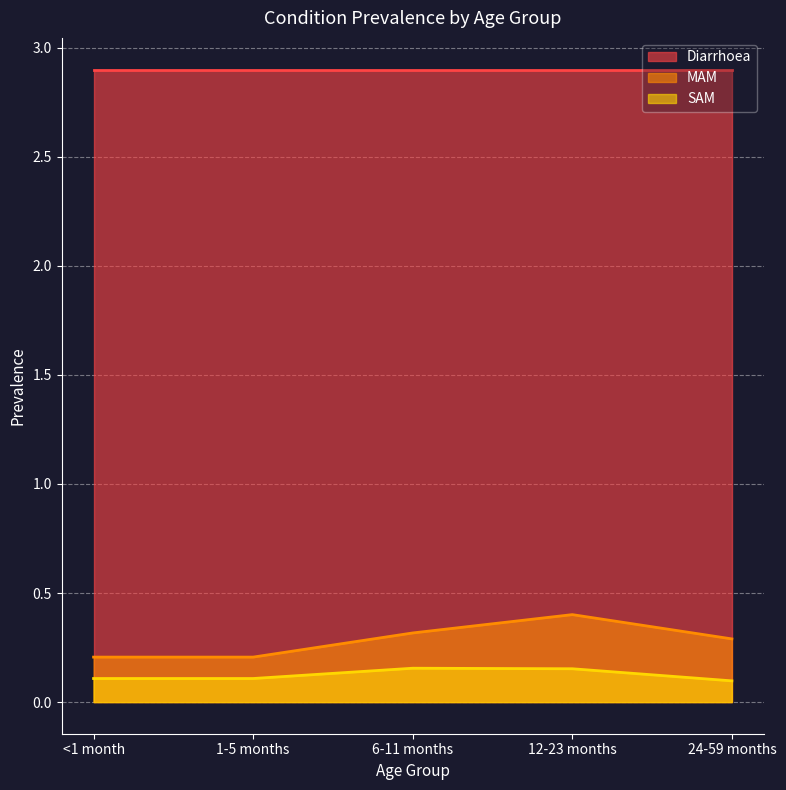

True or false: SAM and MAM cross at least once.

False